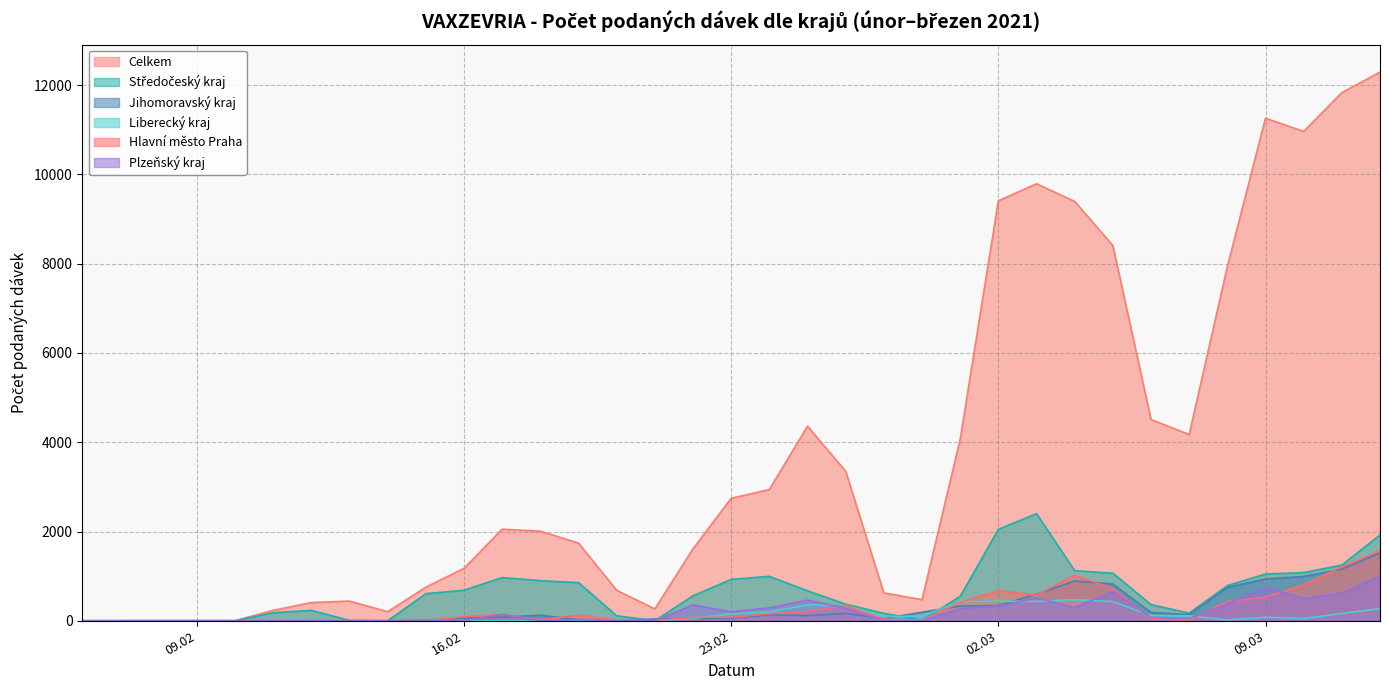

At which category is the sum across all series the highest?

12.03.2021